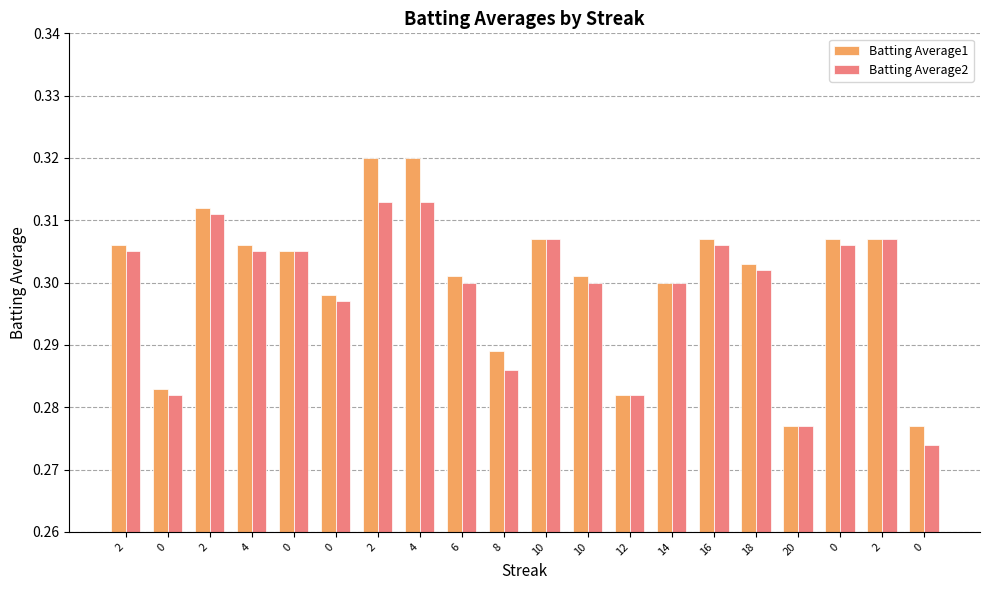

Reading left to right, extract all data points from this chart.

Batting Average1: 0.3	0.3	0.3	0.3	0.3	0.3	0.3	0.3	0.3	0.3	0.3	0.3	0.3	0.3	0.3	0.3	0.3	0.3	0.3	0.3
Batting Average2: 0.3	0.3	0.3	0.3	0.3	0.3	0.3	0.3	0.3	0.3	0.3	0.3	0.3	0.3	0.3	0.3	0.3	0.3	0.3	0.3